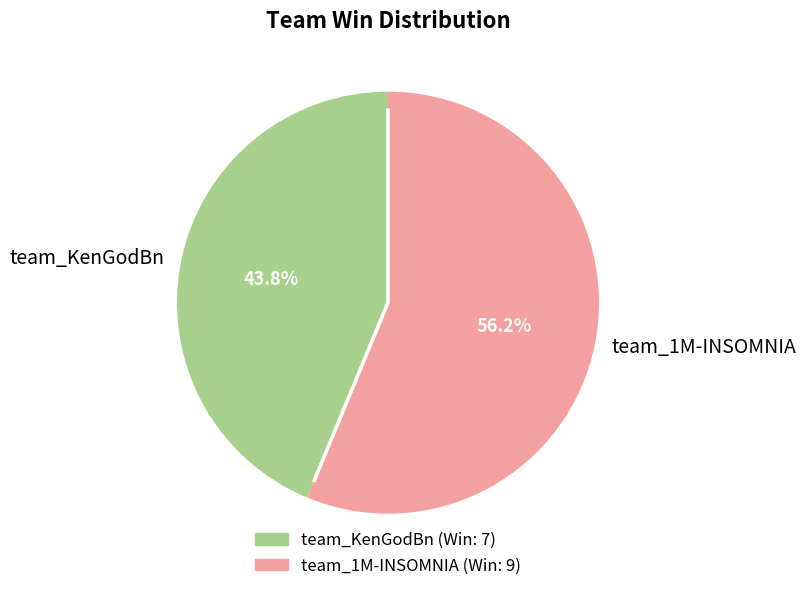

True or false: team_1M-INSOMNIA accounts for 56% of the total.

True